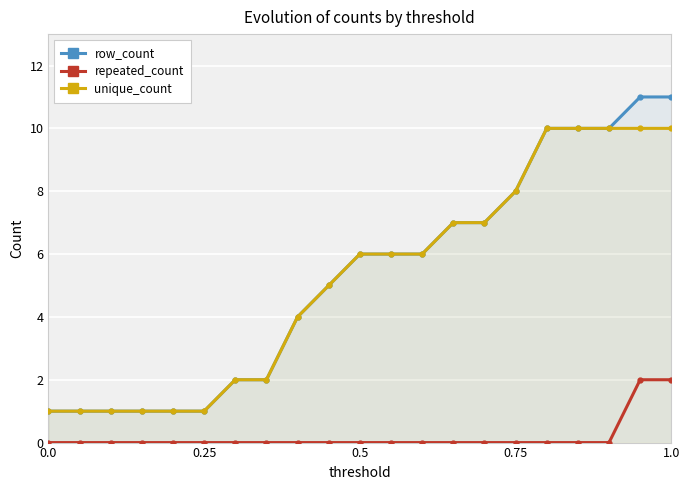

Count the number of data series in this chart.

3